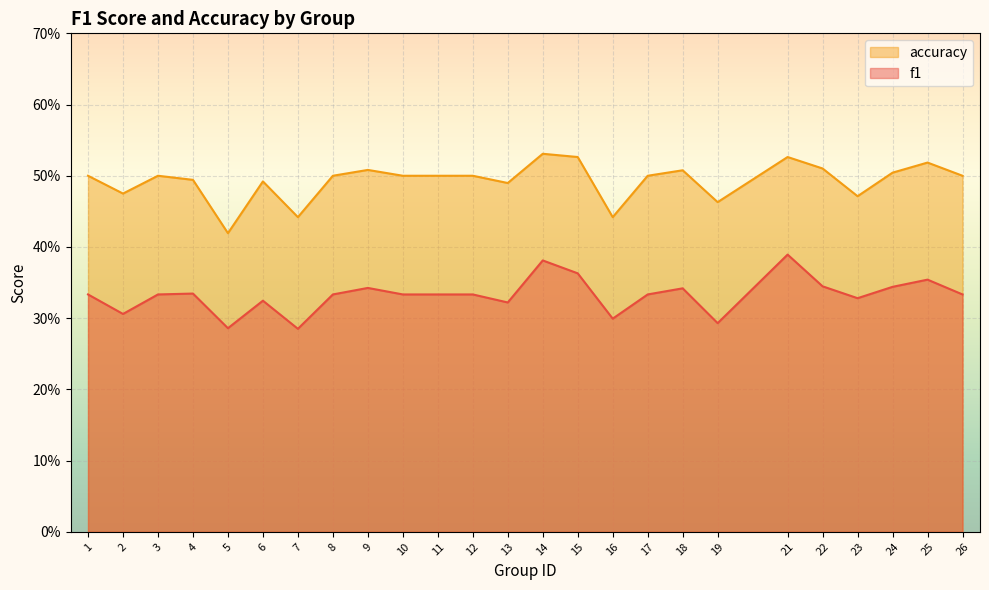

What are all the series names shown in the legend?

accuracy, f1